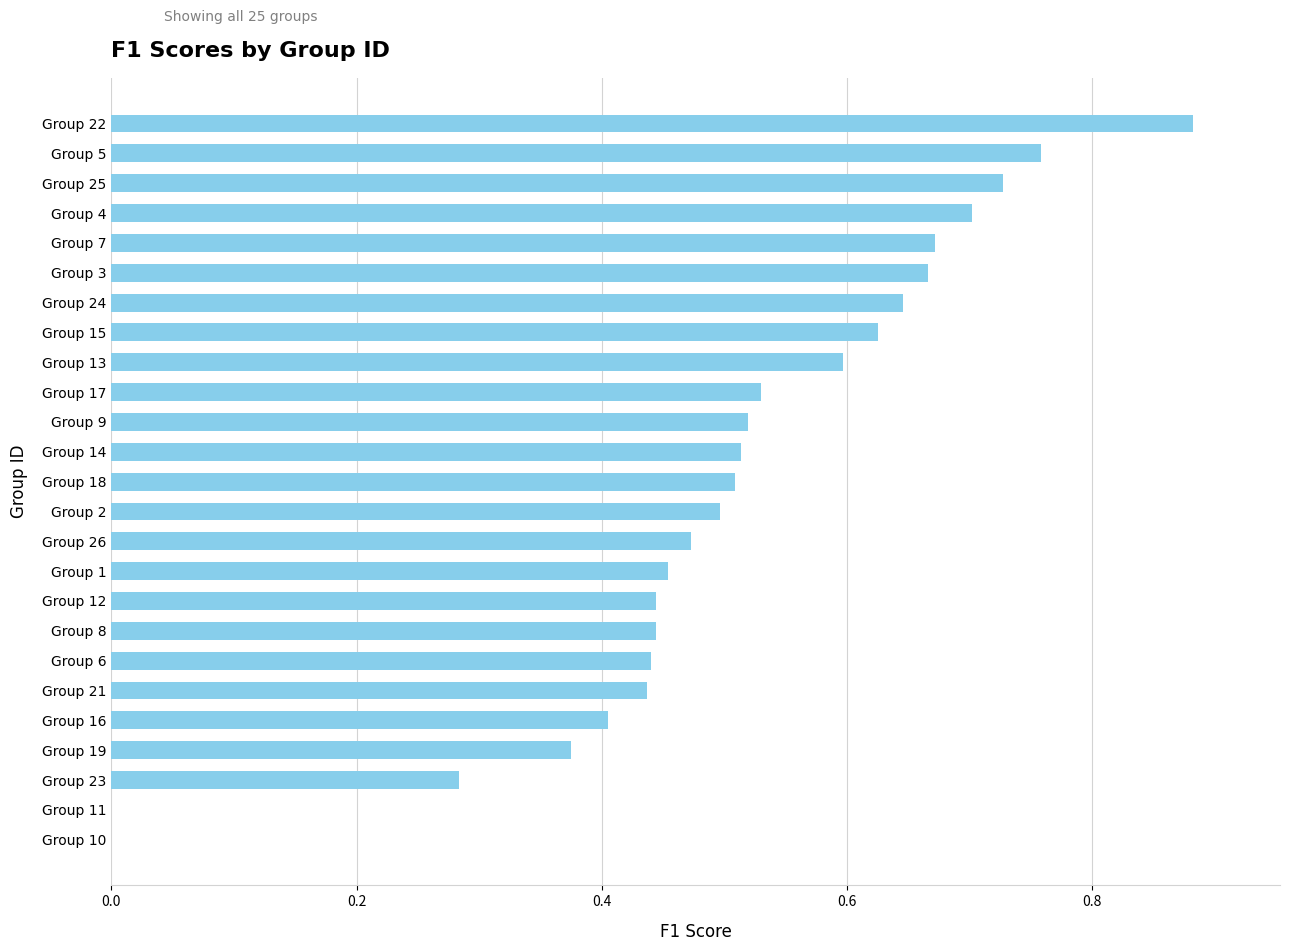

Which has a higher value, Group 5 or Group 2?

Group 5